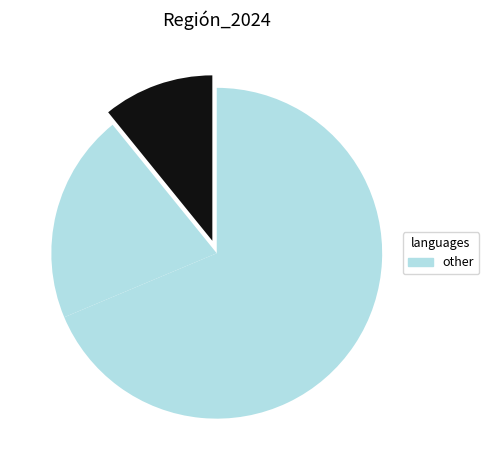

How many segments does this pie chart have?

3